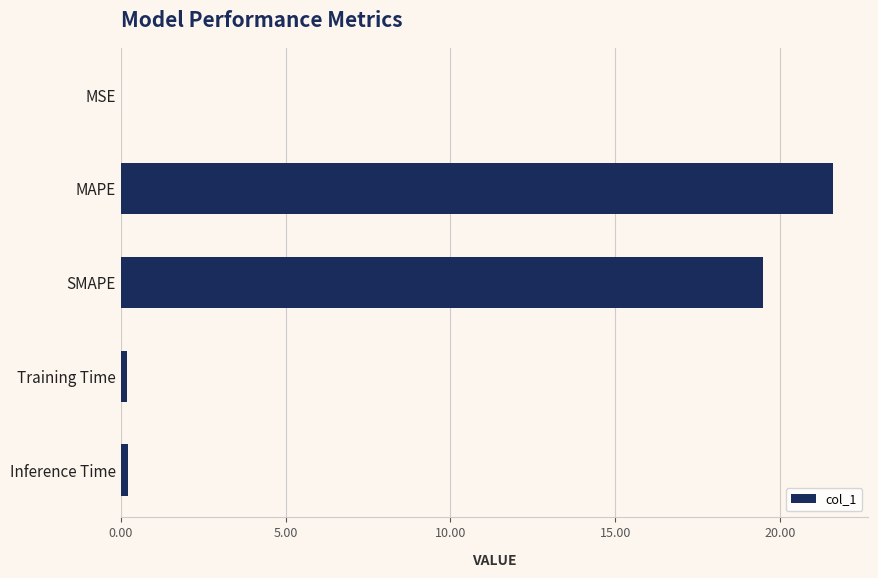

The chart shows a value of 36.1 at MAPE. True or false?

False